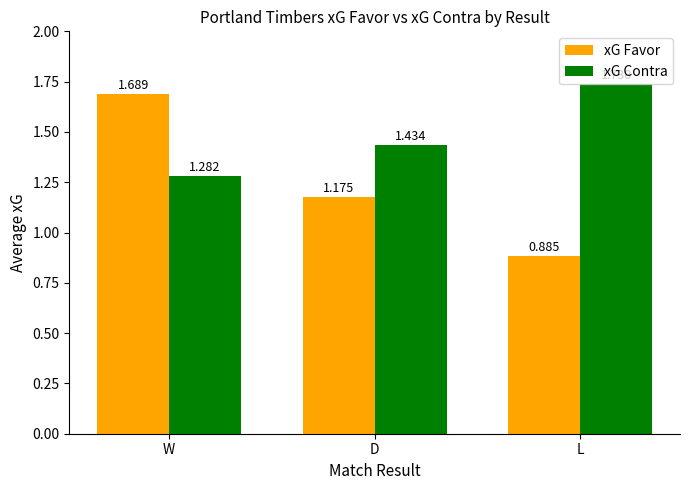

Which category has the lowest value across all series?

L